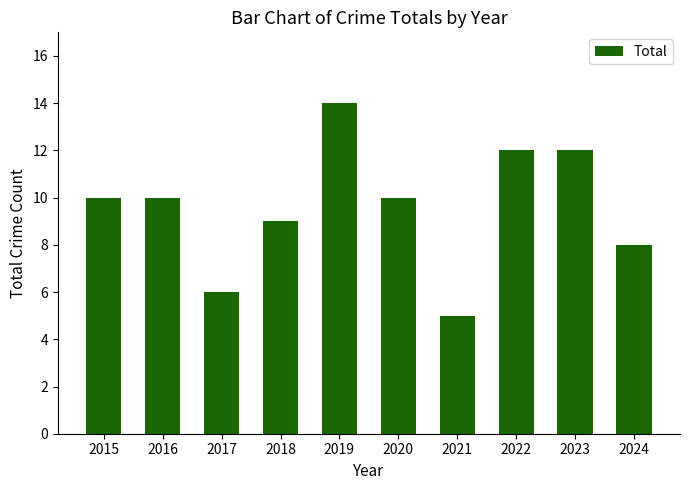

The value at 2022 is 12. True or false?

True